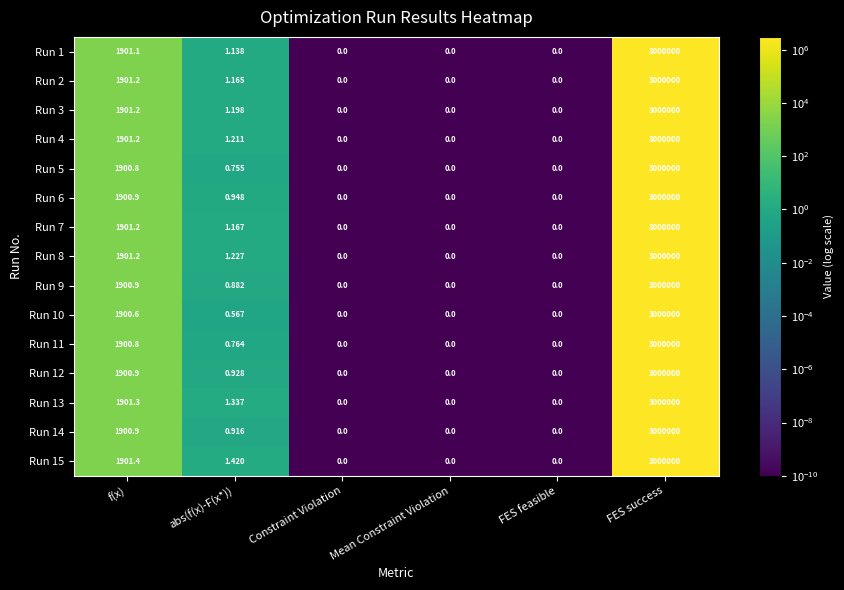

At which label does Run 1 reach its peak?

FES success